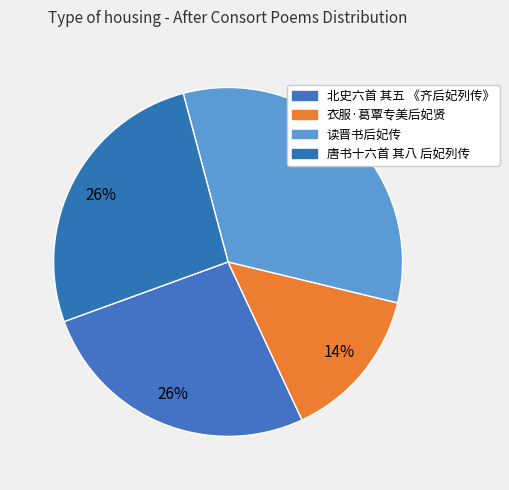

What percentage is the 唐书十六首 其八 后妃列传 slice, to the nearest percent?

26%